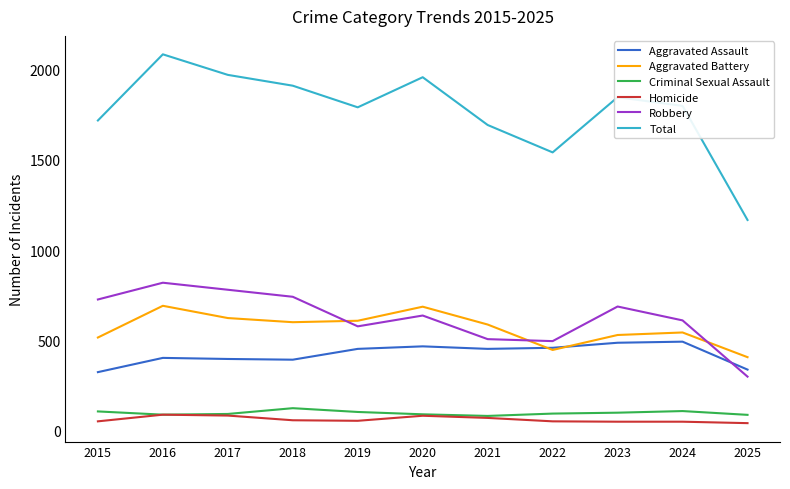

True or false: Robbery and Total intersect in this chart.

False